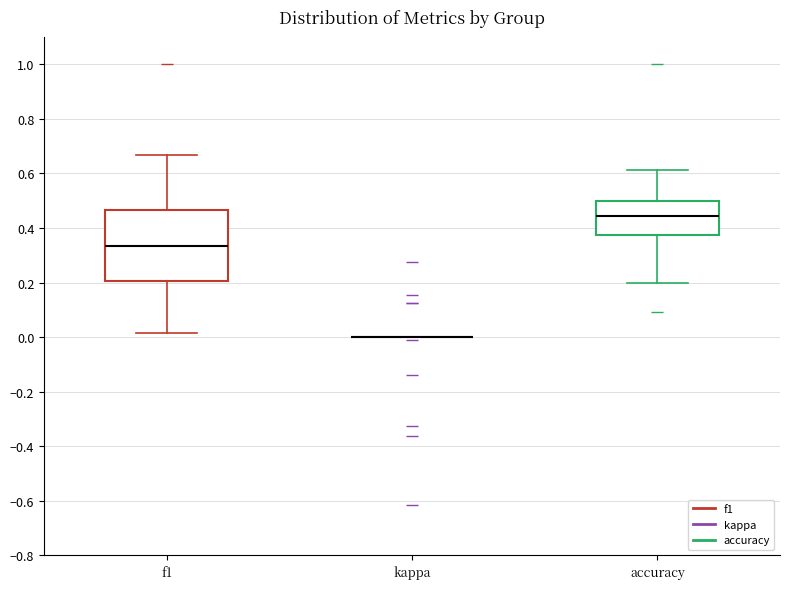

Comparing the boxes themselves (not the whiskers), which one is the tallest?

f1